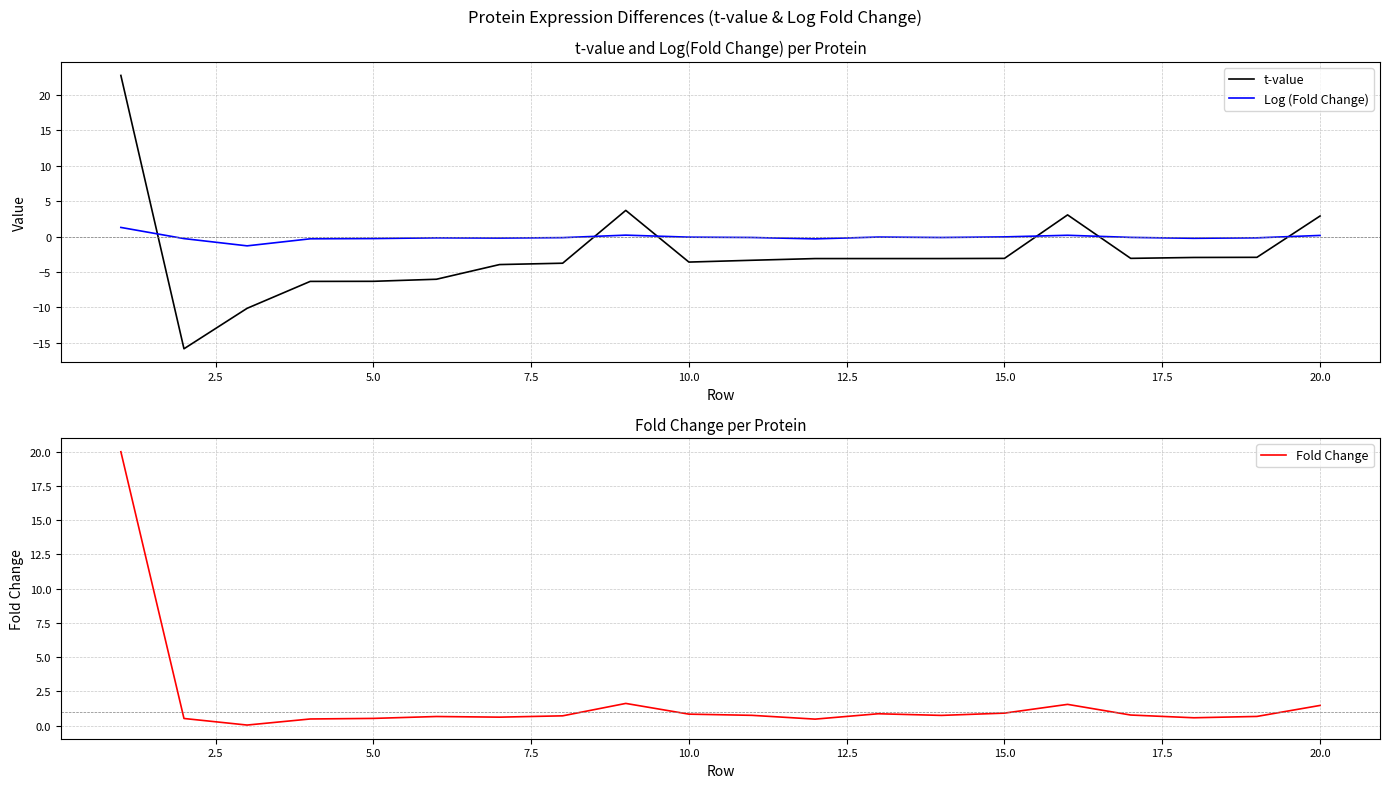

Rank the series by their maximum value, from highest to lowest.

t-value, Fold Change, Log (Fold Change)